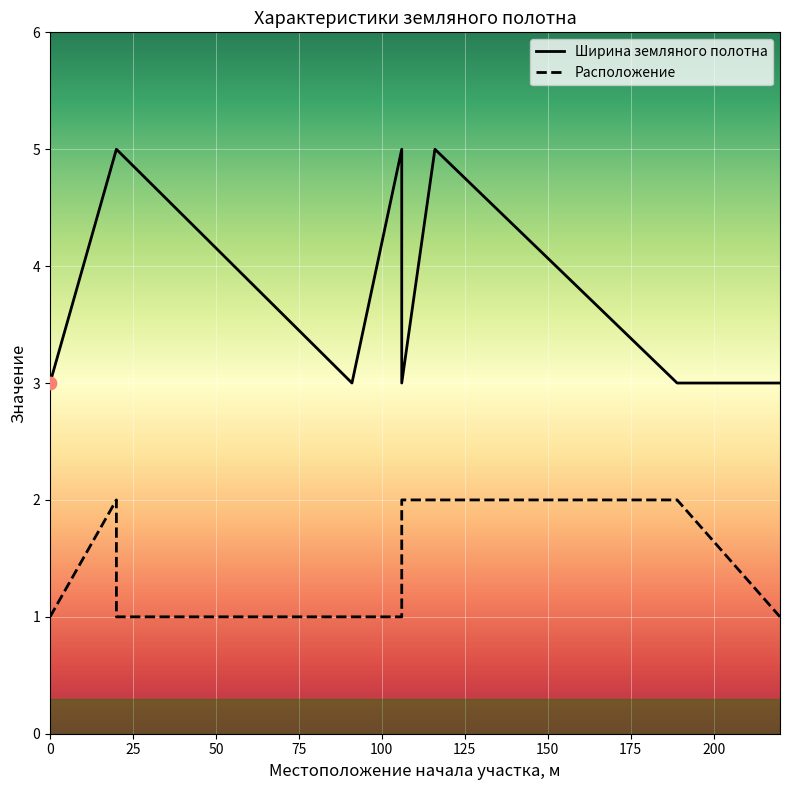

Which series contains the lowest Y value?

Расположение